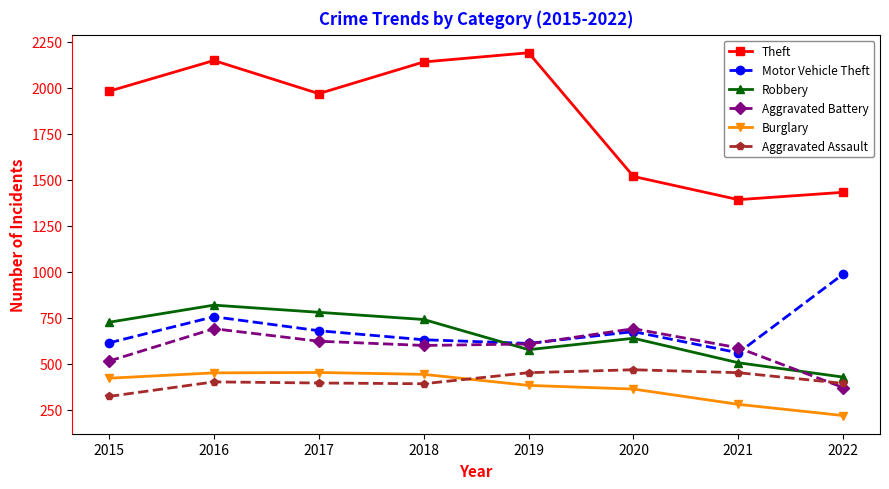

Does the chart have visible grid lines?

No